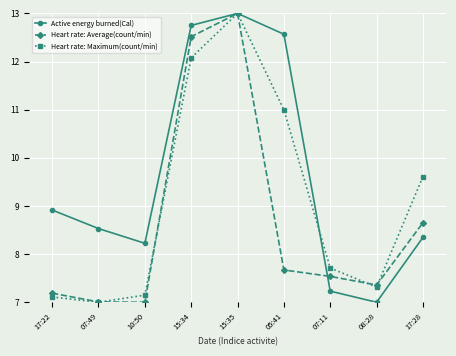

What is the minimum value for Heart rate: Maximum(count/min)?

7.0